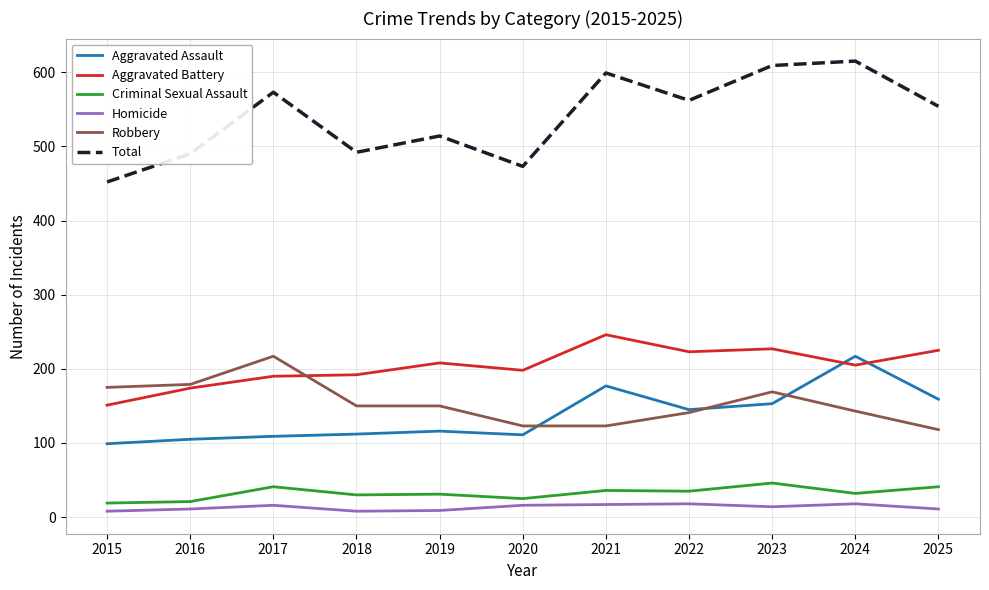

Which series has the widest spread of values?

Total